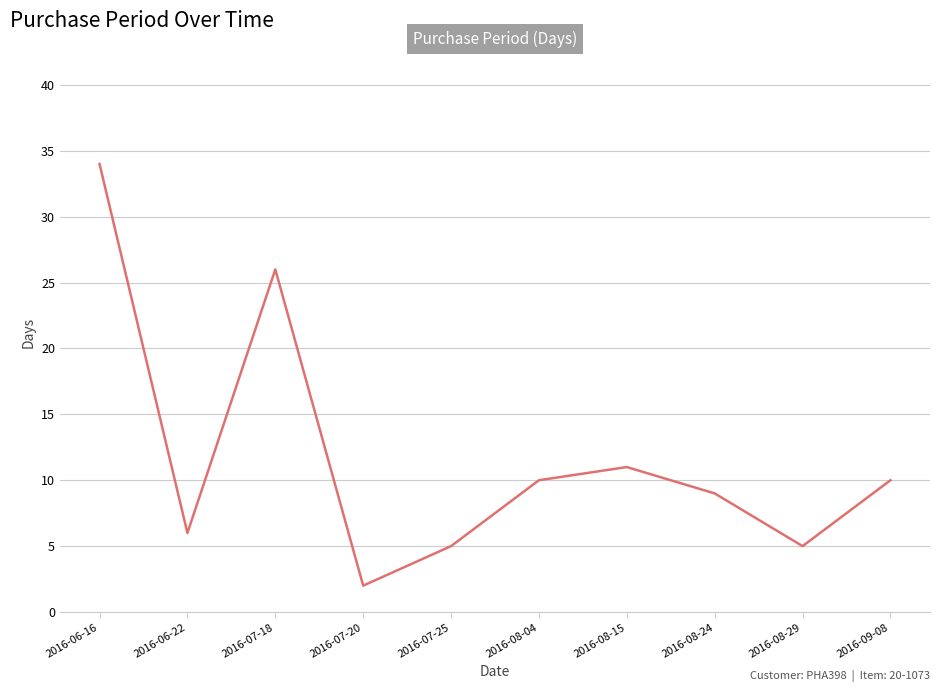

What position from the left is 2016-08-29?

9